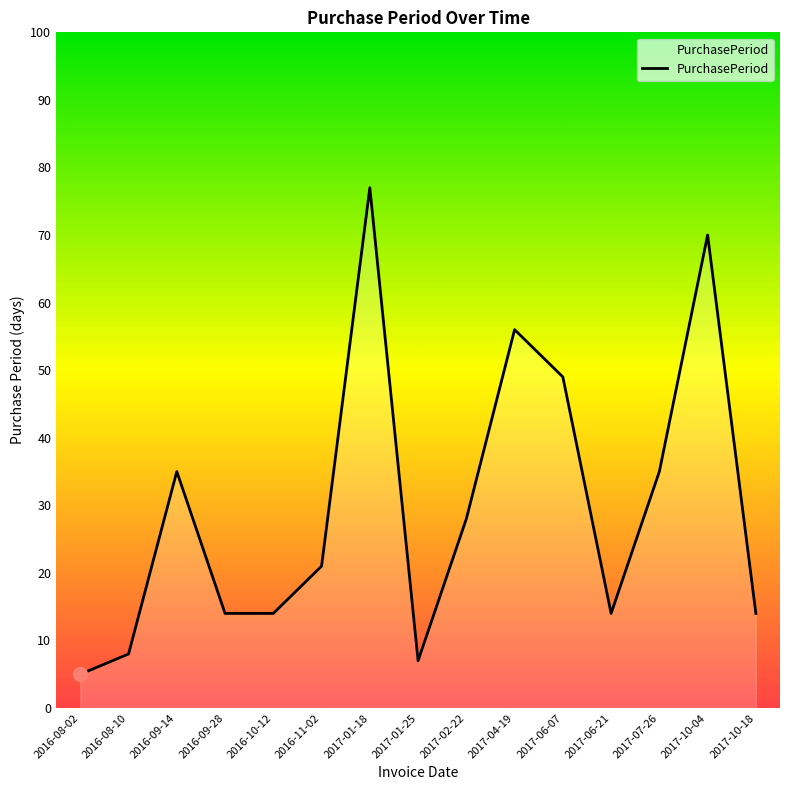

At which label does the data first exceed 21?

2016-09-14